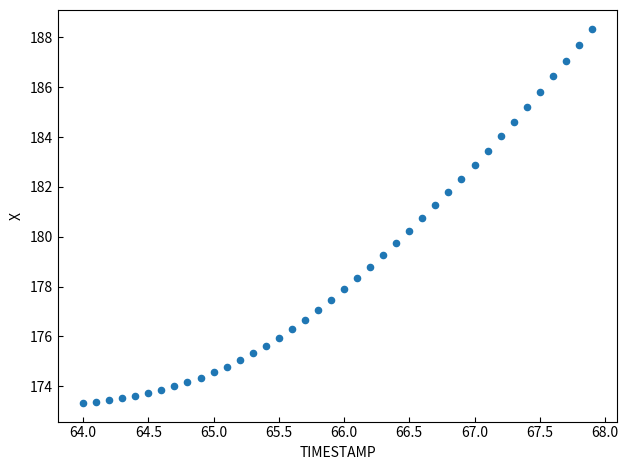

What is the range of Y values (max minus min)?

15.0